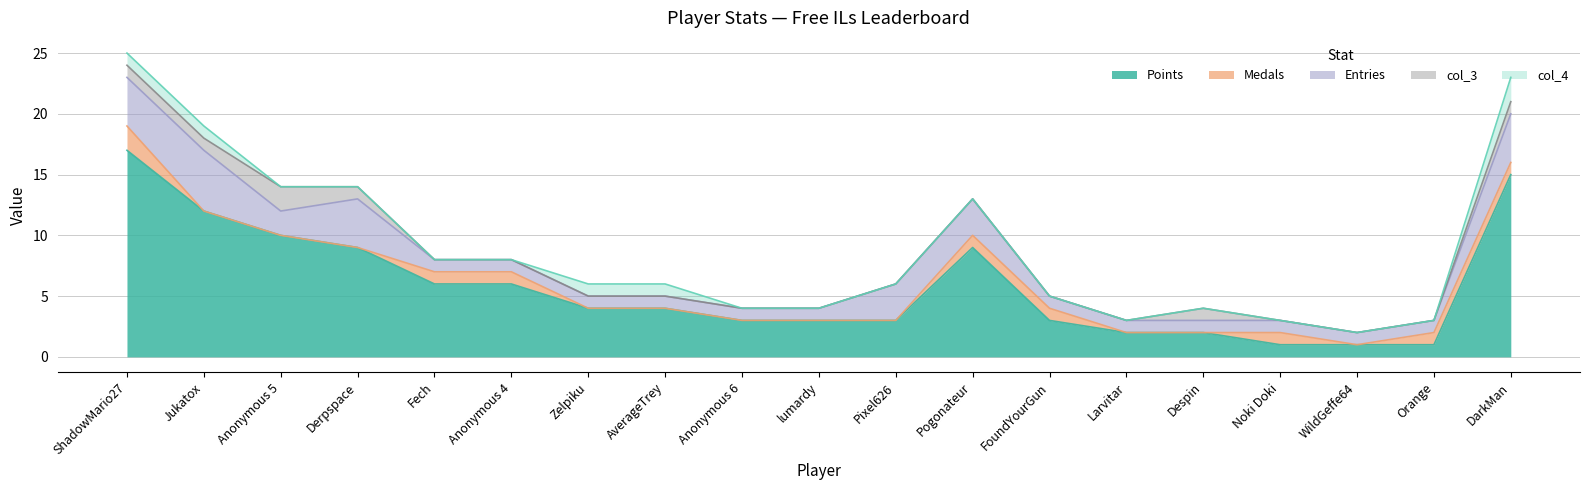

What is the spread (max minus min) of values at AverageTrey?

4